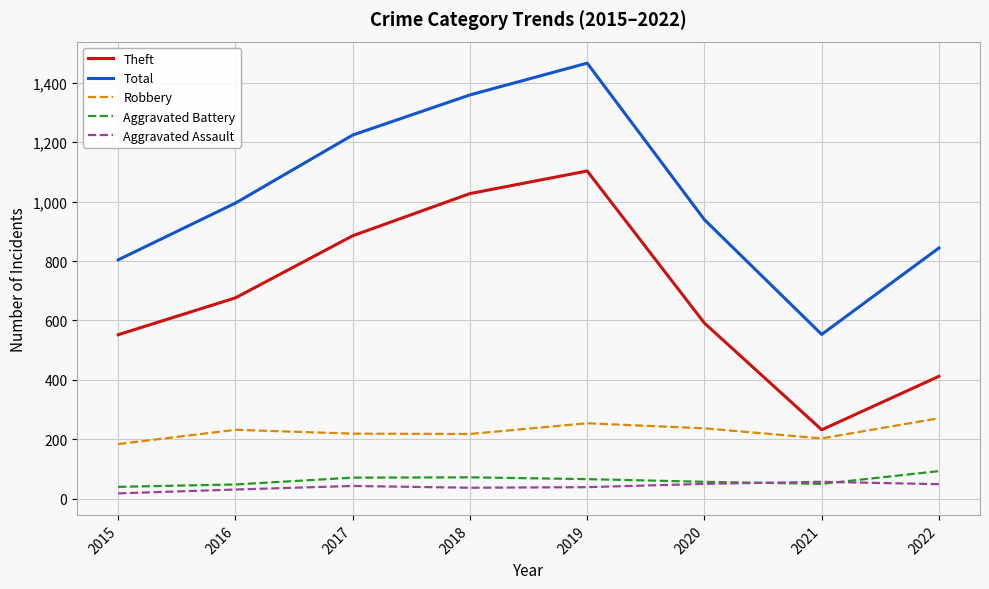

List the labels in order of Total value, smallest first.

2021, 2015, 2022, 2020, 2016, 2017, 2018, 2019